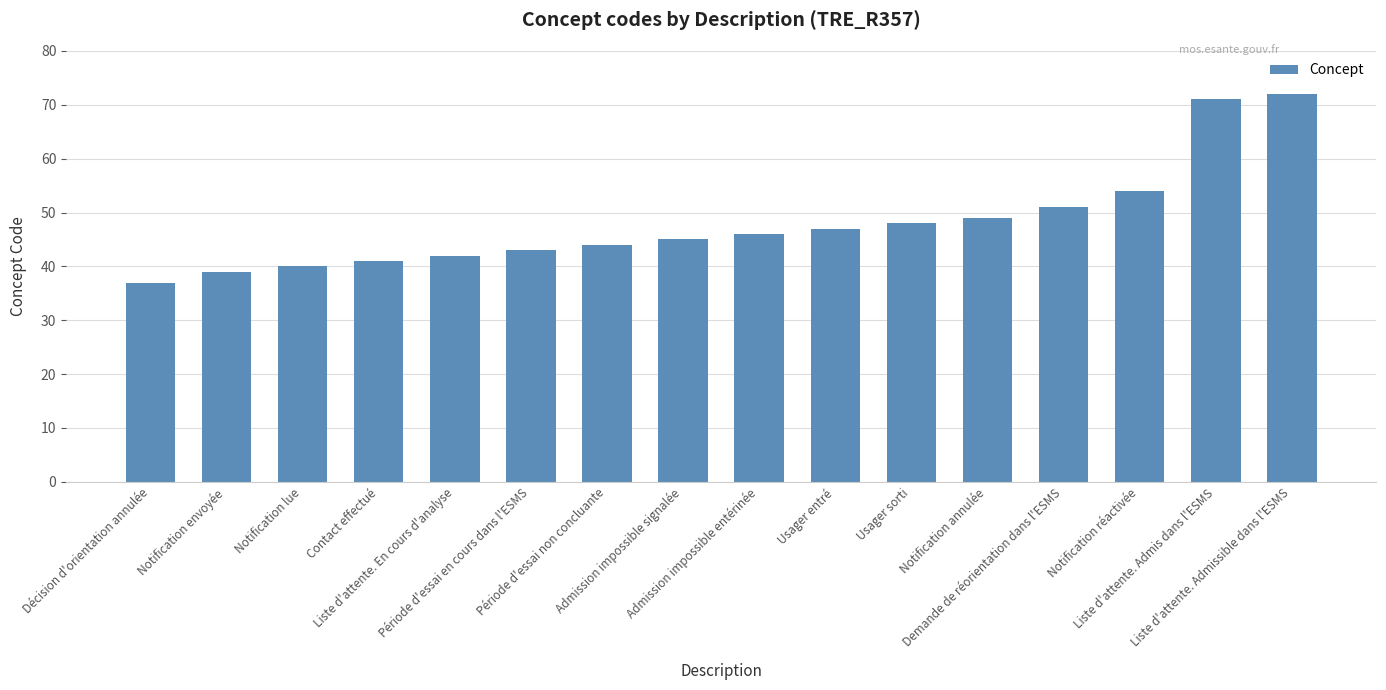

Between Usager sorti and Contact effectué, which is larger?

Usager sorti